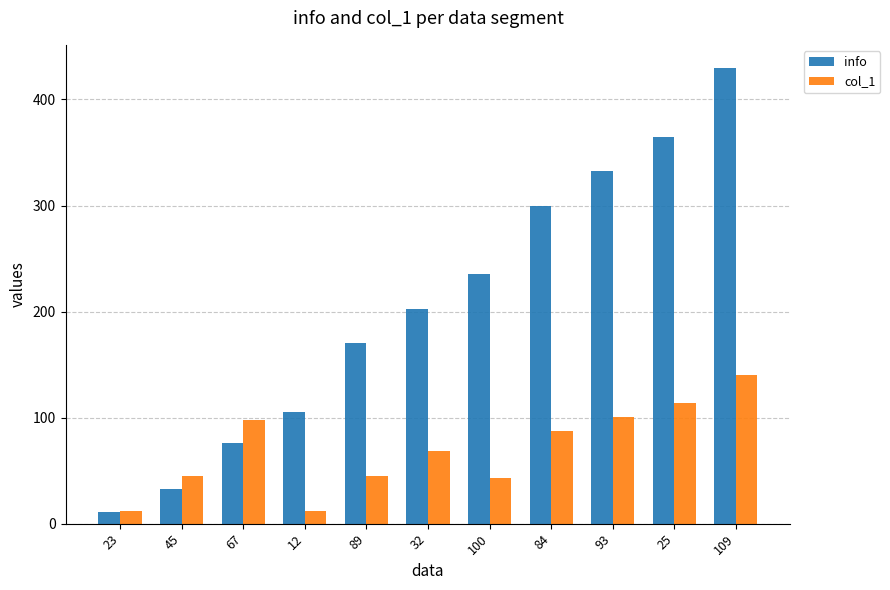

Does the chart contain stacked bars?

No